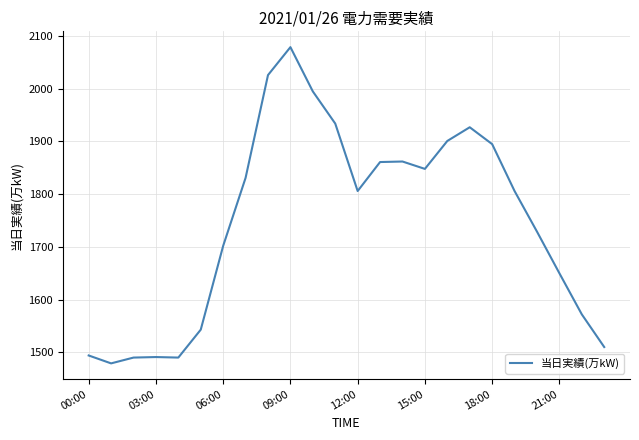

What is the difference between the maximum and minimum values?

600